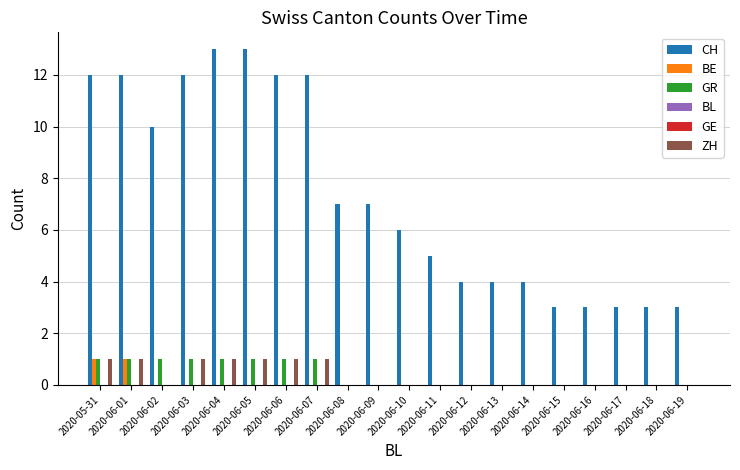

Where is GE nearest to the value 0?

2020-05-31